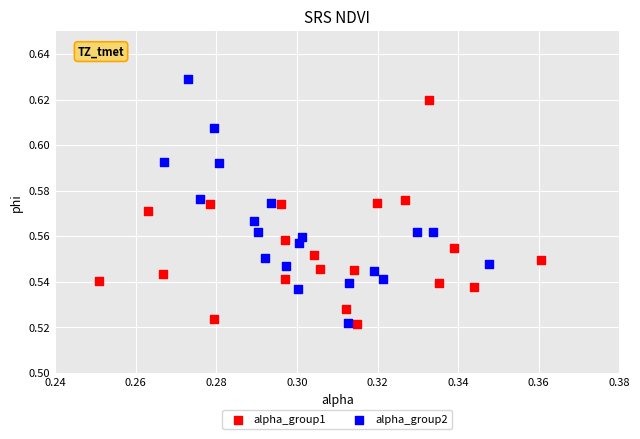

Which series reaches the maximum Y coordinate?

alpha_group2